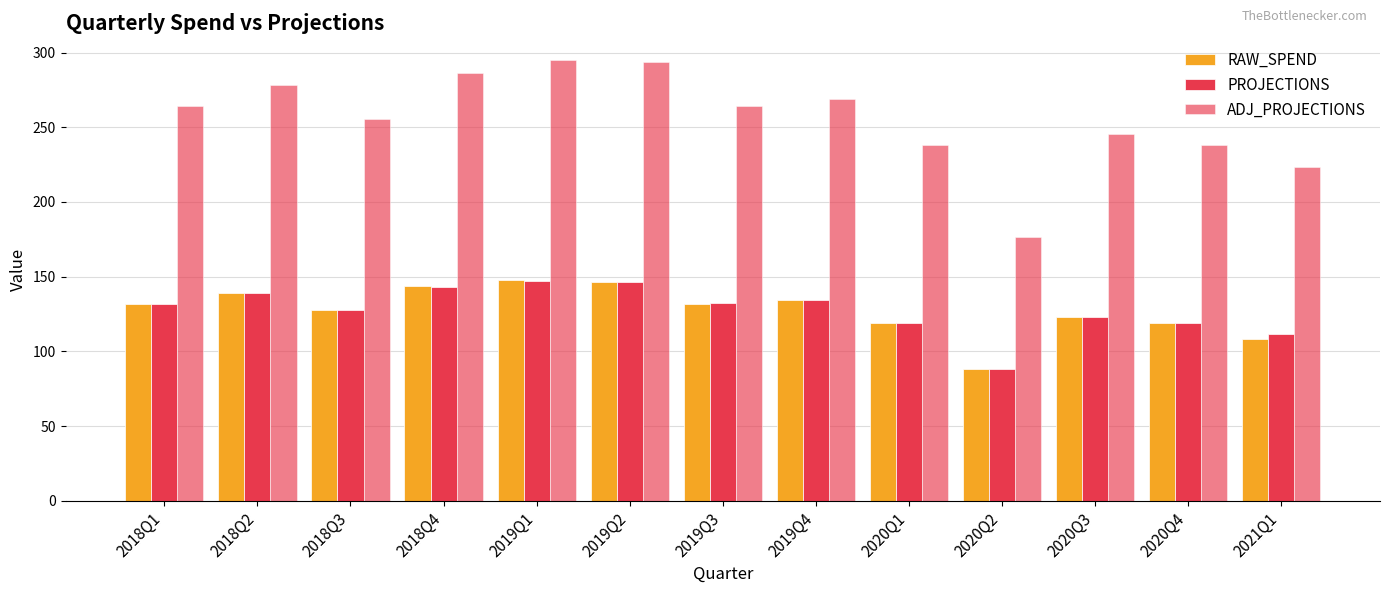

Count the number of categories in the chart.

13